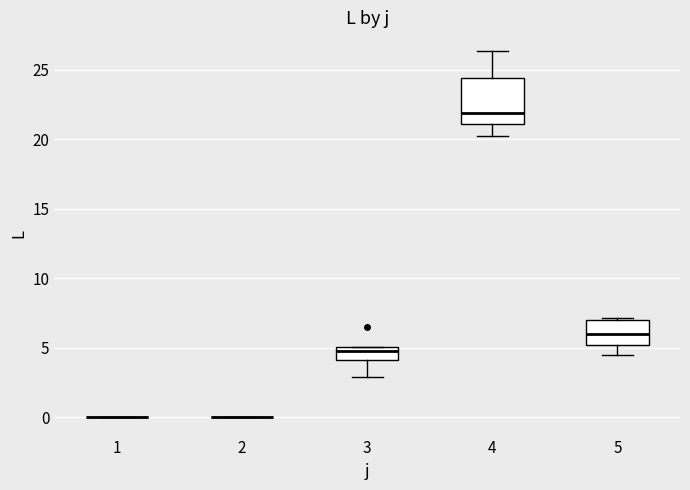

Reading left to right, transcribe this box plot: for each box, give where its median line is, the range the box spans, and where its two whiskers end, as read against the y-axis. The values are not printed on the chart, so give them approximately, as read against the axis.

1: box collapsed to a line at 0.0, whiskers 0.0 to 0.0
2: box collapsed to a line at 0.0, whiskers 0.0 to 0.0
3: median 4.5, box 4.0 to 5.0, whiskers 3.0 to 5.0
4: median 22.0, box 21.0 to 24.5, whiskers 20.5 to 26.5
5: median 6.0, box 5.0 to 7.0, whiskers 4.5 to 7.0